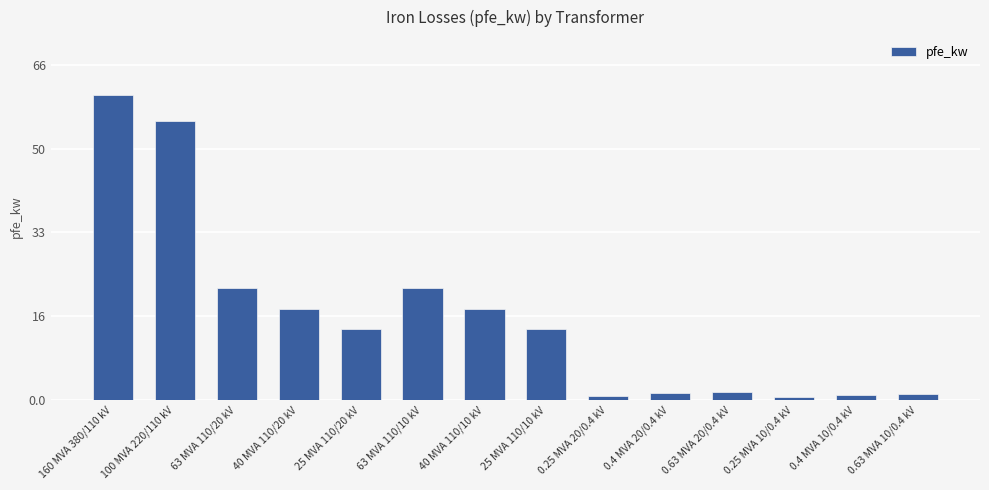

Approximately how many times larger is the value at 63 MVA 110/10 kV compared to 63 MVA 110/20 kV?

1.0